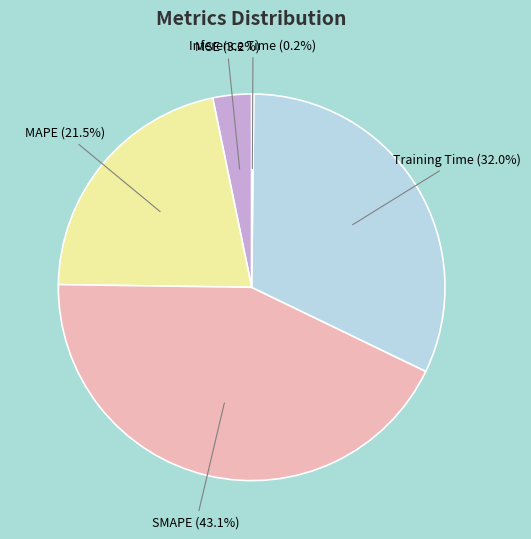

What portion of the pie excludes SMAPE?

56.9%